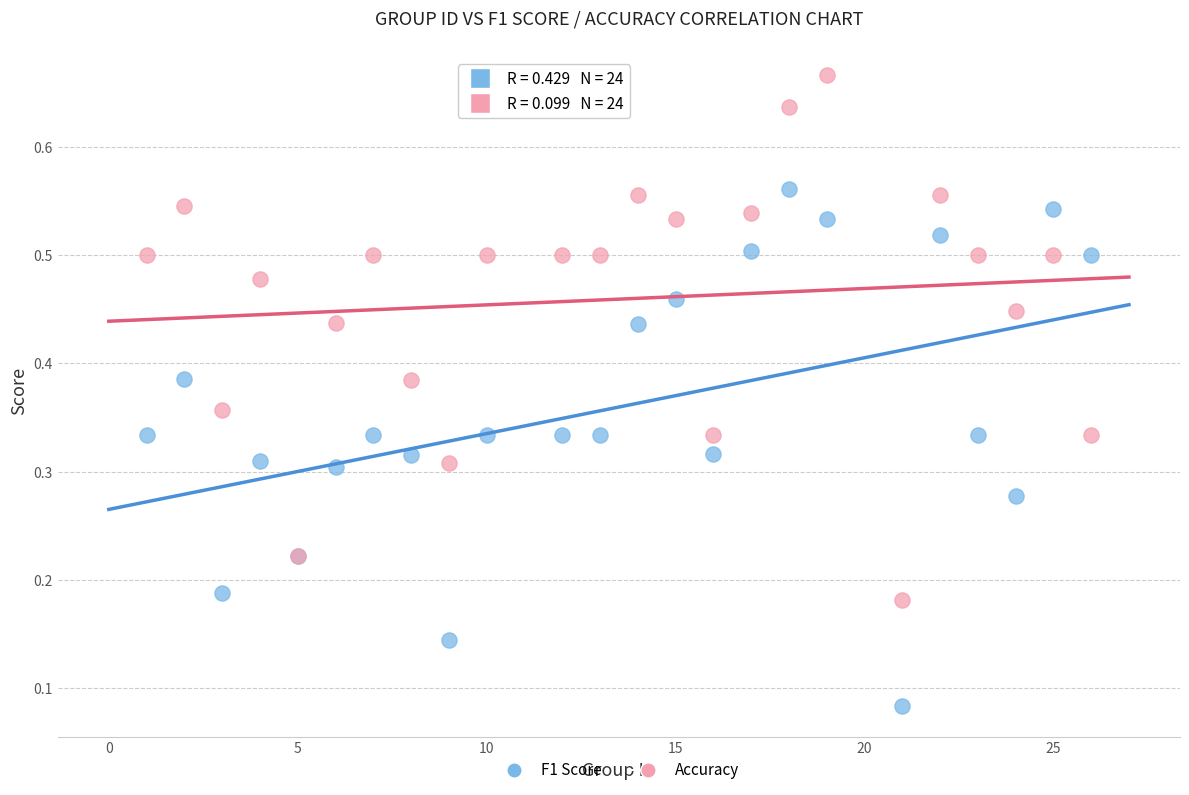

Which series contains the lowest Y value?

F1 Score